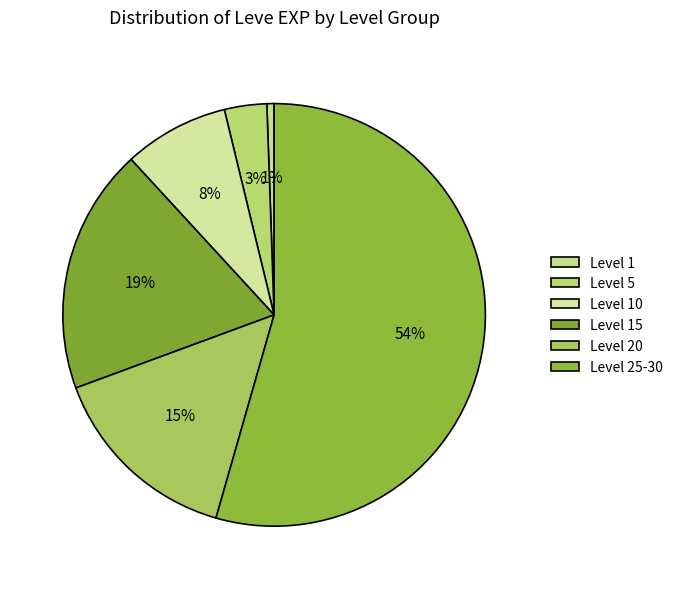

Does any single category account for the majority?

Yes